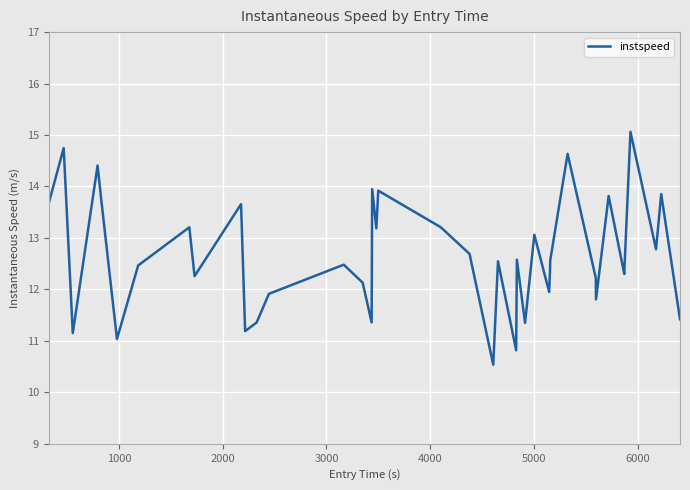

What is the maximum value shown in the chart?

15.1